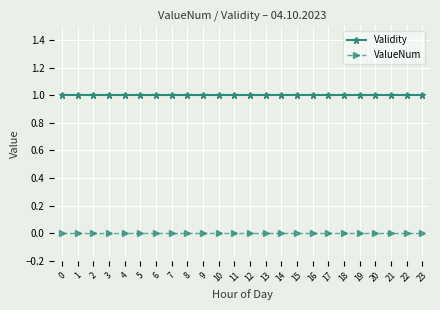

Does the chart display data point markers on the line(s)?

Yes